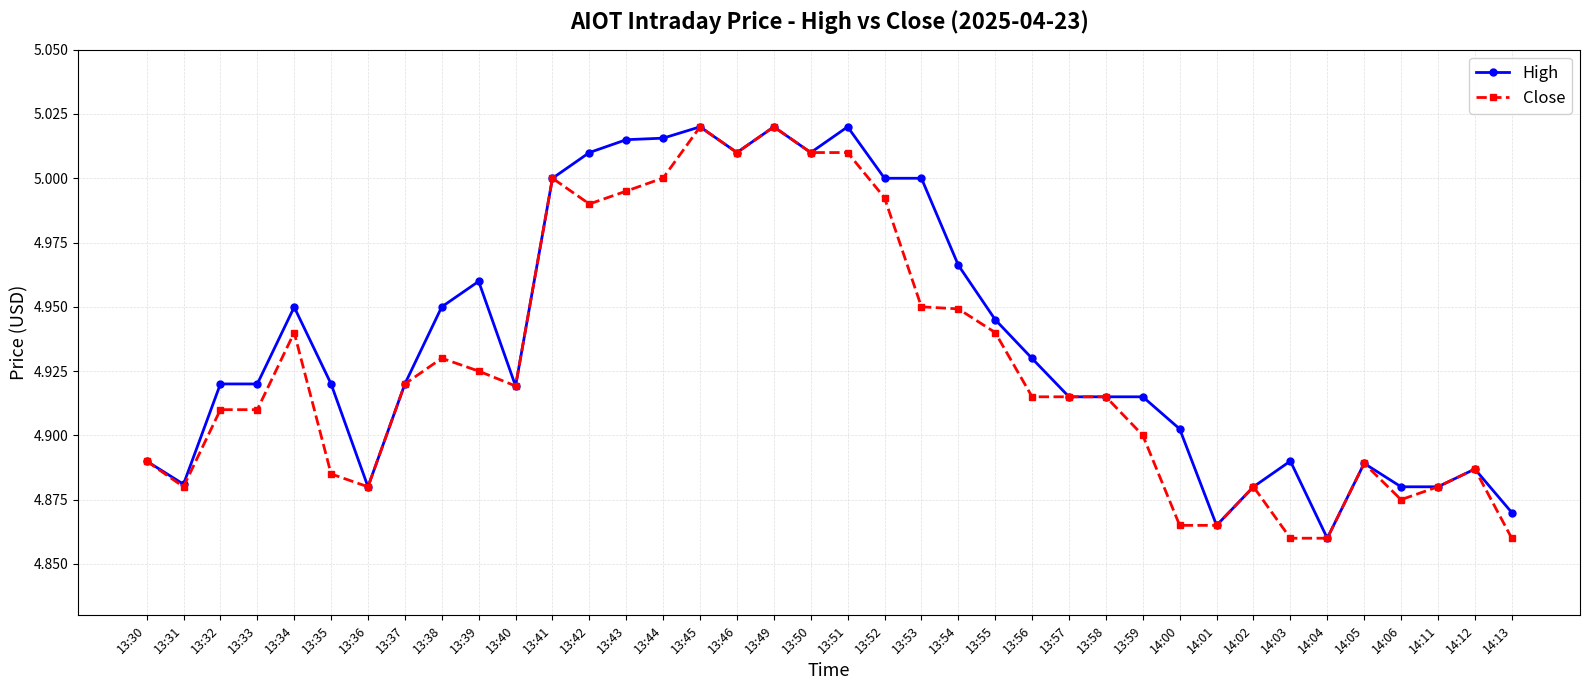

The value of Close at 14:04 is 4.9. True or false?

True